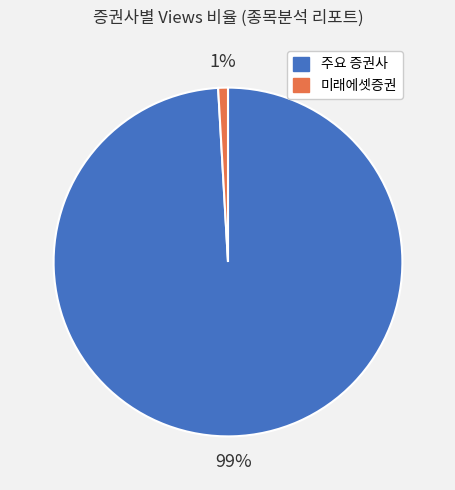

Is there a majority slice in this chart?

Yes